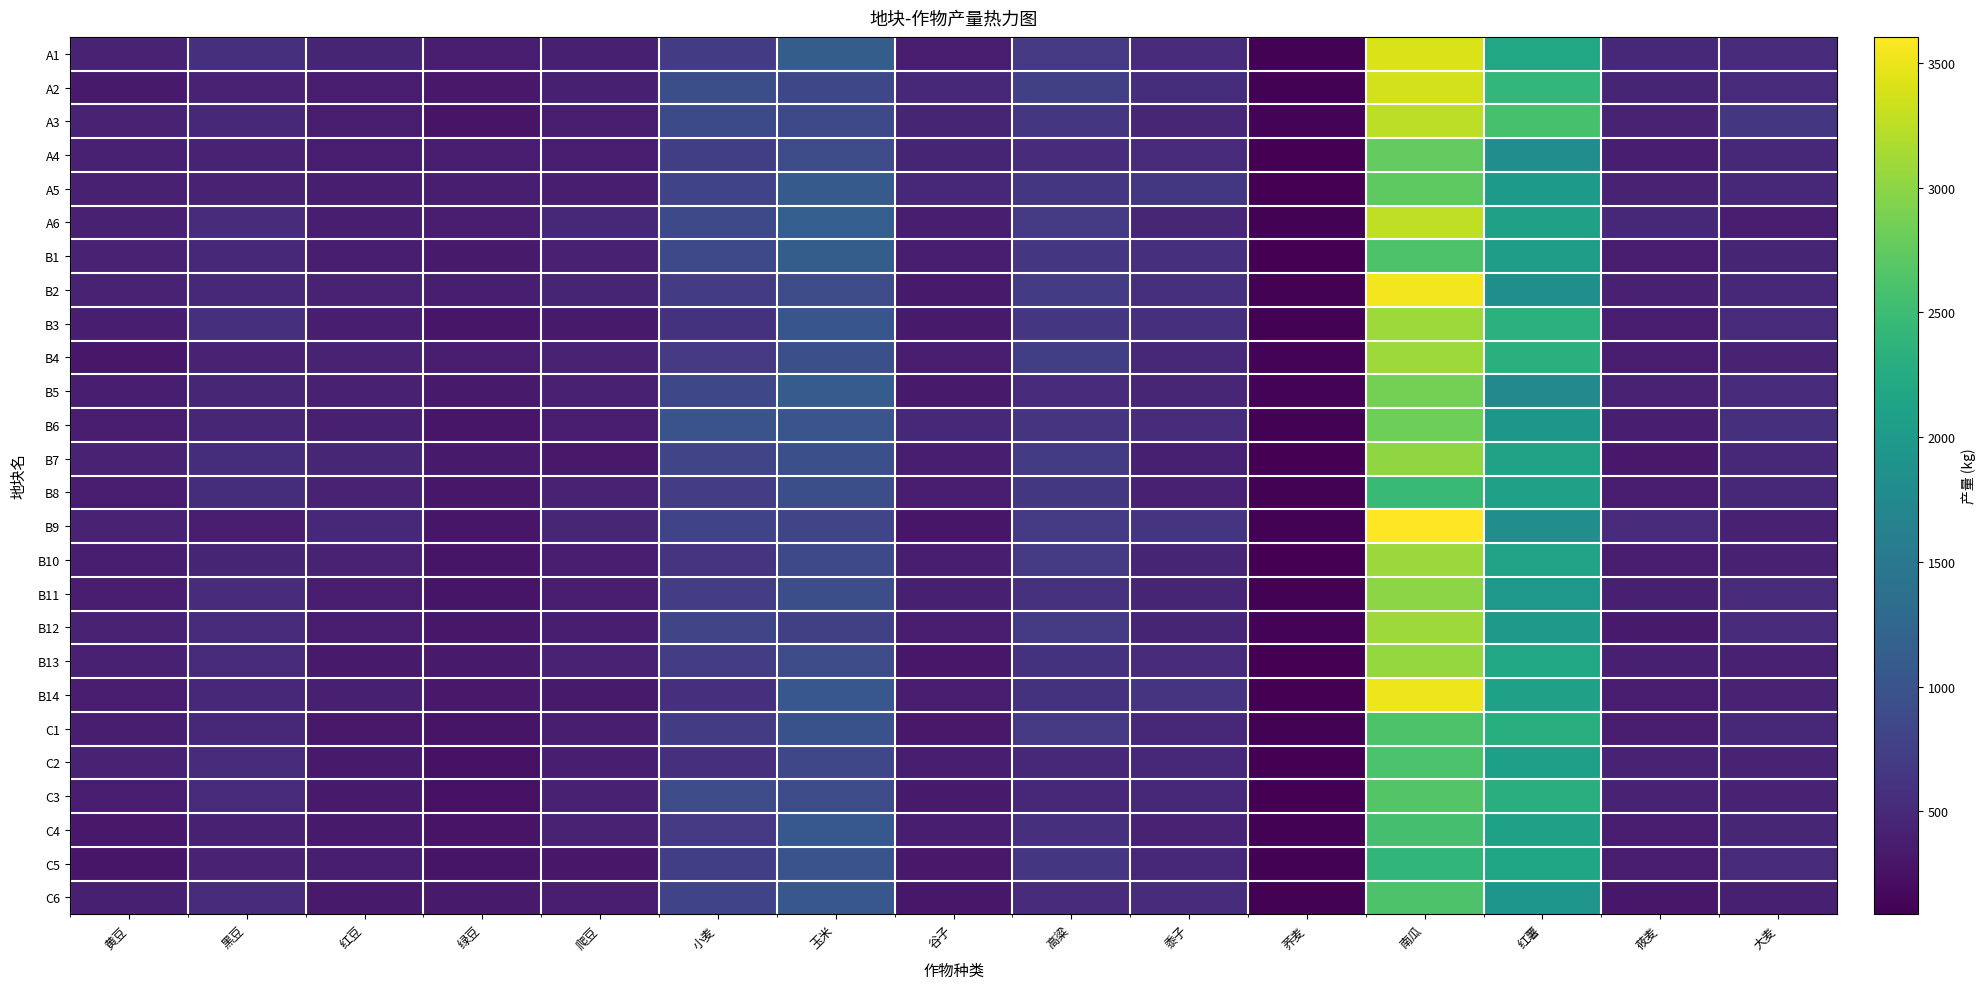

At how many categories does at least one series exceed 3221?

1